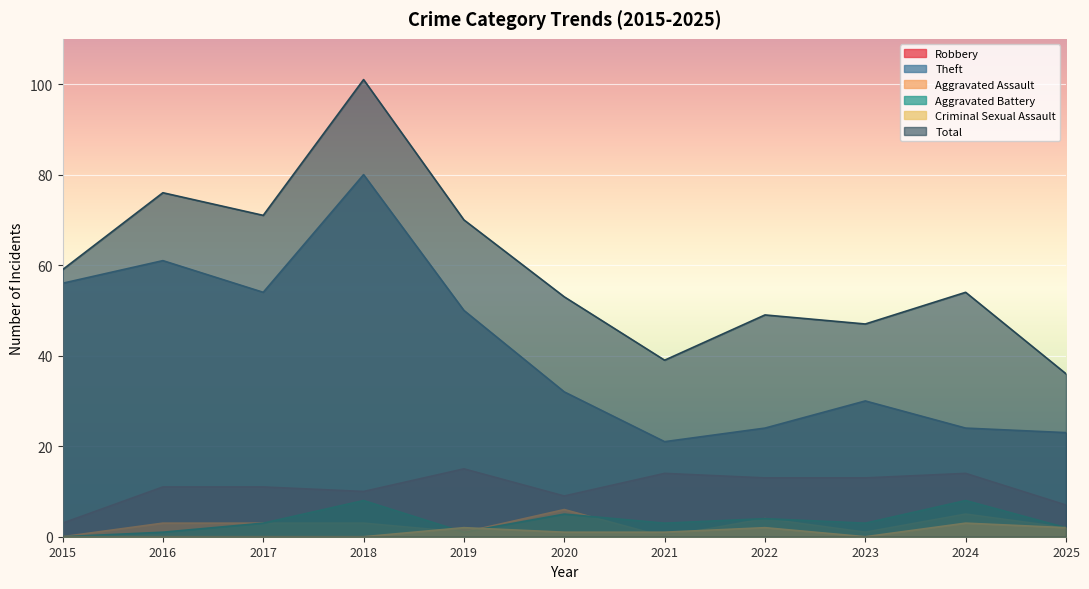

True or false: Theft and Aggravated Battery cross at least once.

False